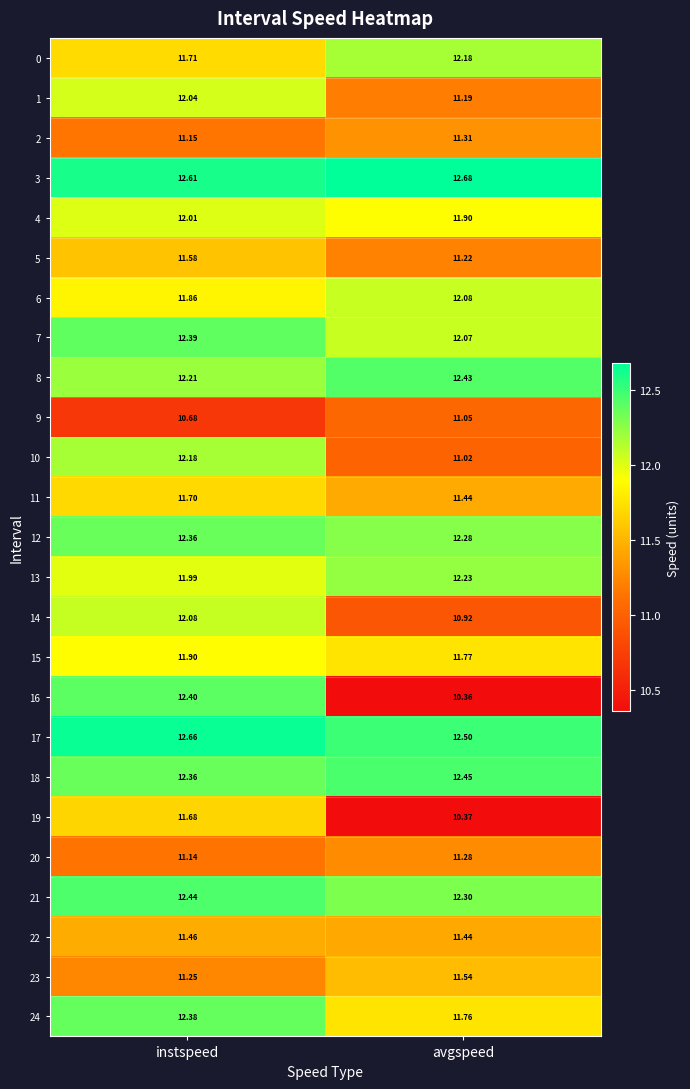

At how many categories does at least one series exceed 10?

2